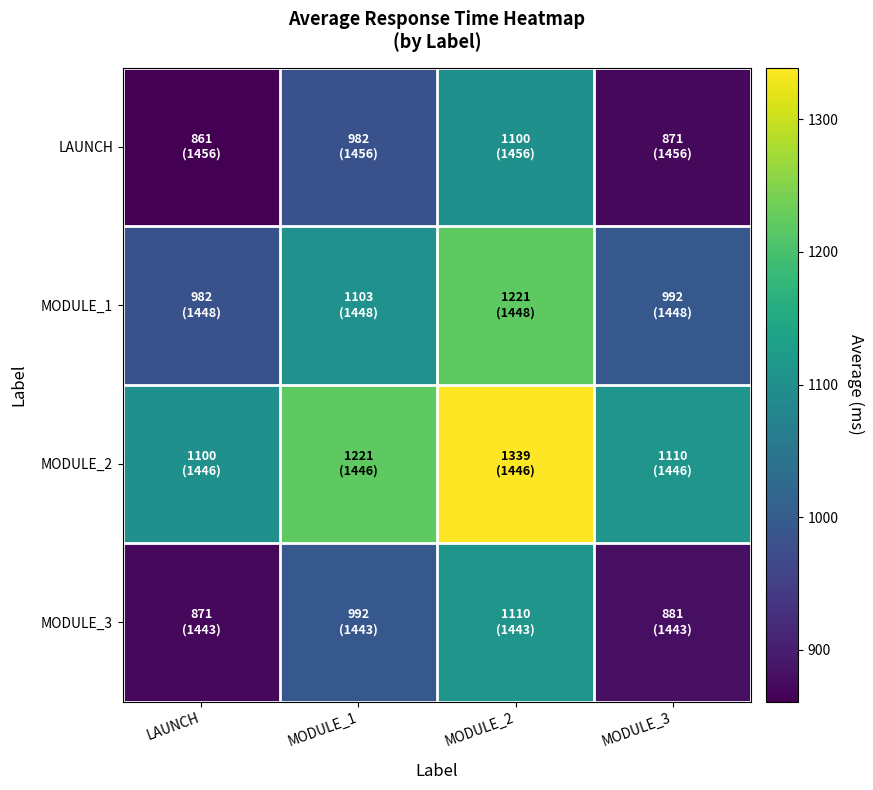

At how many categories does at least one series exceed 1000?

4